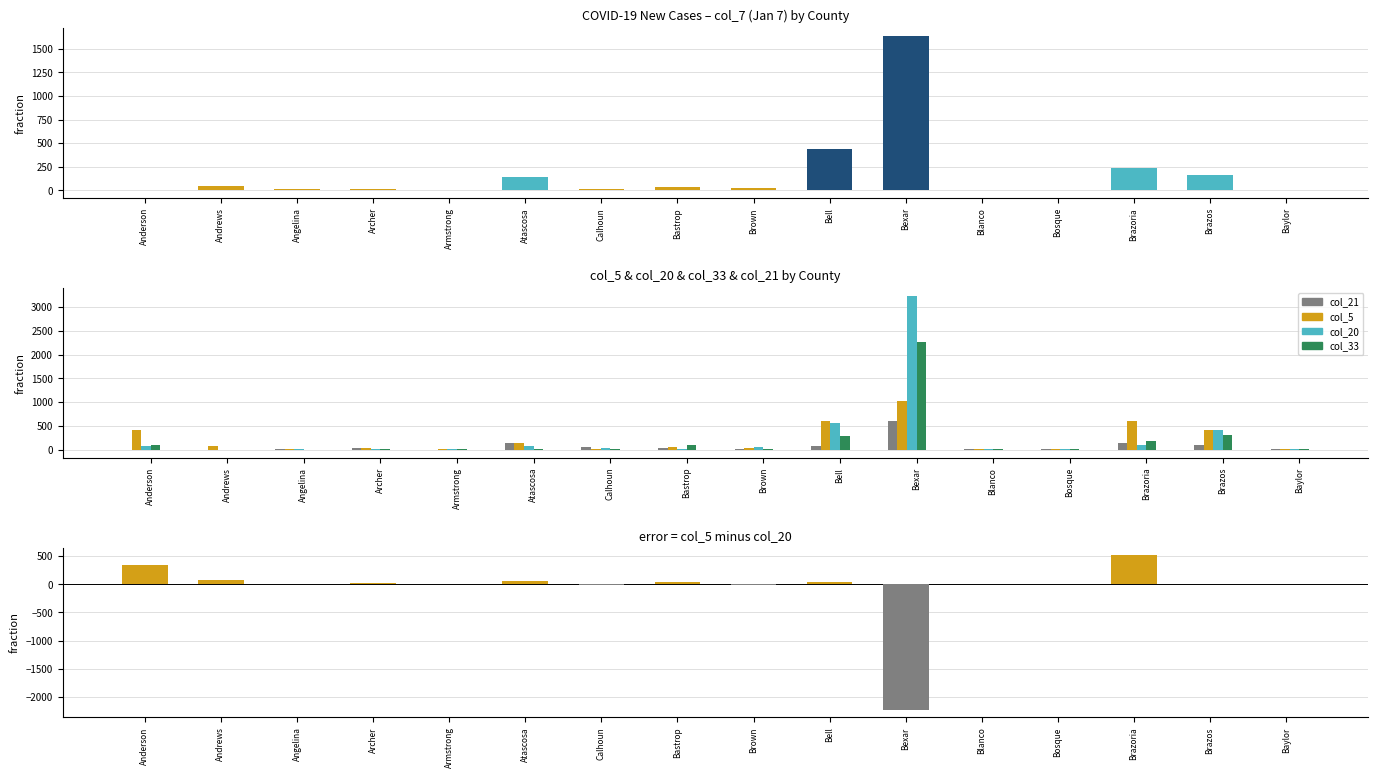

Where does the col_33 series first go above 15?

Anderson